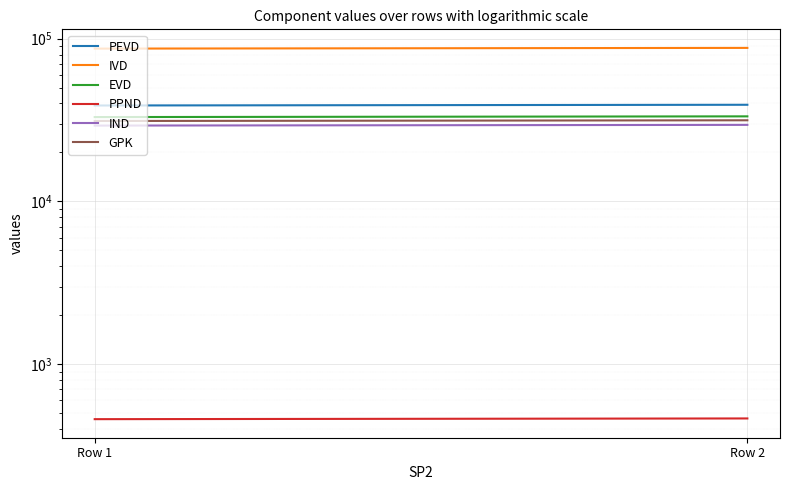

Reading left to right, transcribe all the data shown in this chart.

PEVD: 38891.4	39284.2
IVD: 86967.4	87845.8
EVD: 33013.0	33346.4
PPND: 459.6	464.3
IND: 29265.7	29561.3
GPK: 31228.9	31544.4